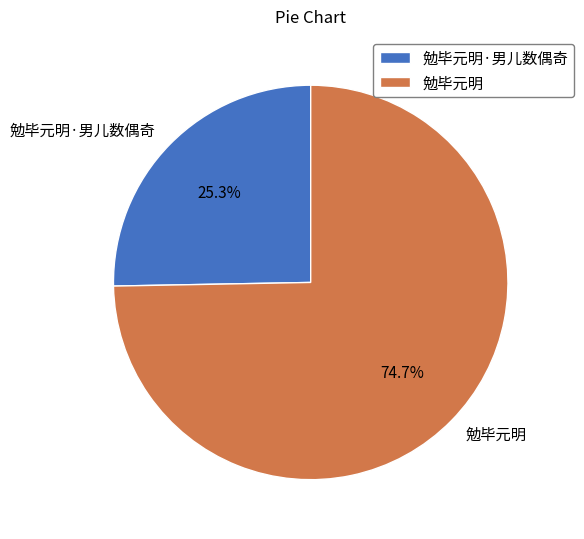

To the nearest percent, what percentage of the pie is 勉毕元明?

75%